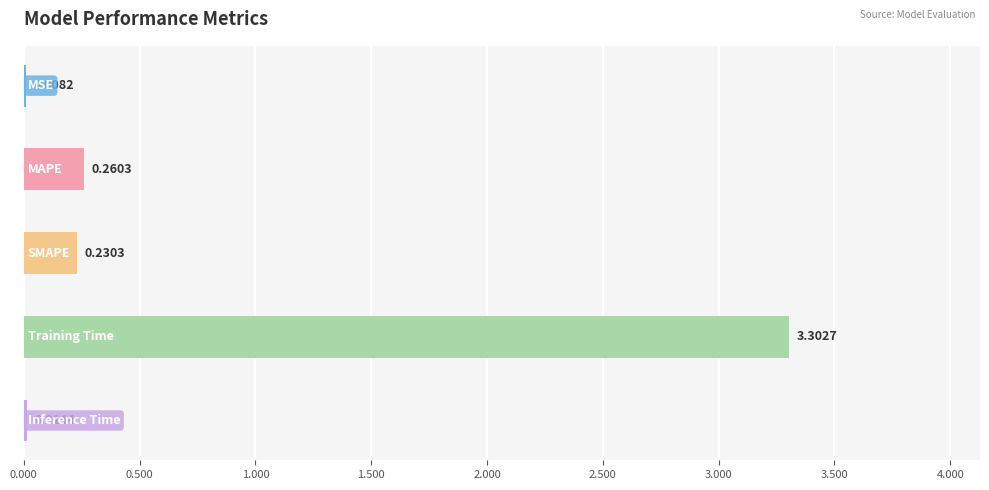

What is the sum of all values?

3.8